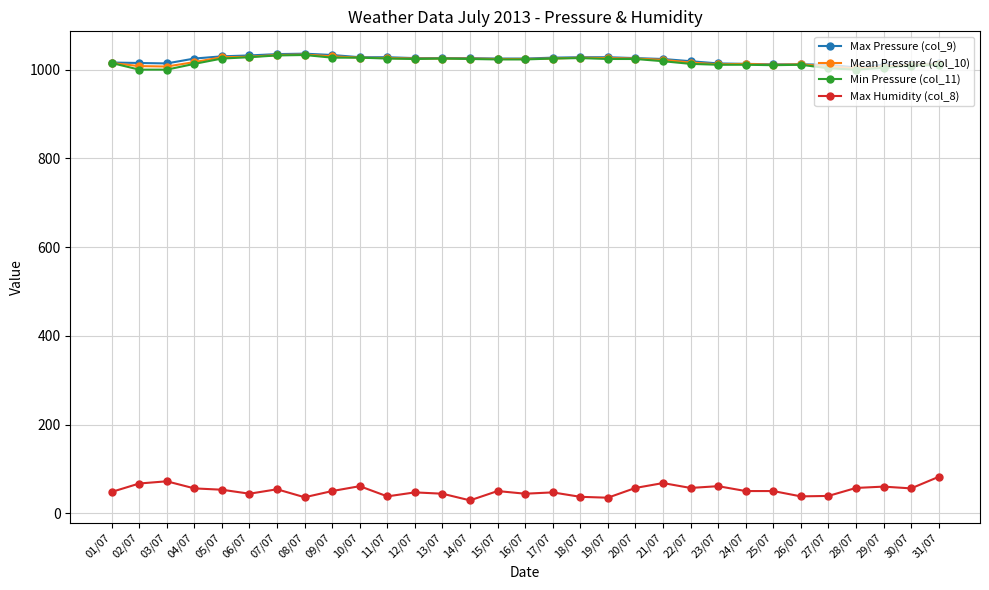

What is the label of the 9th point from the right?

23/07